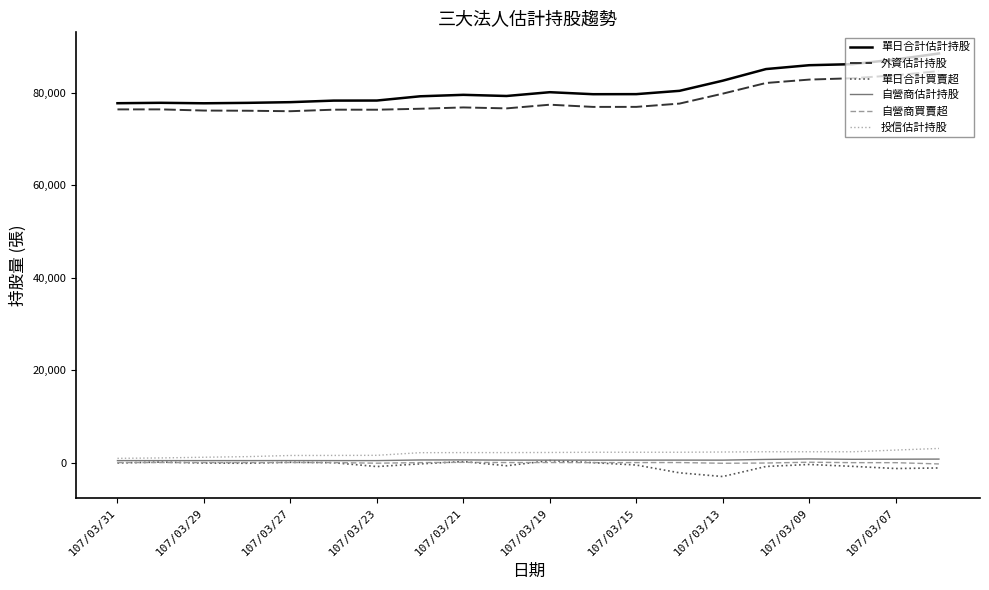

What is the maximum value for 投信估計持股?

3053